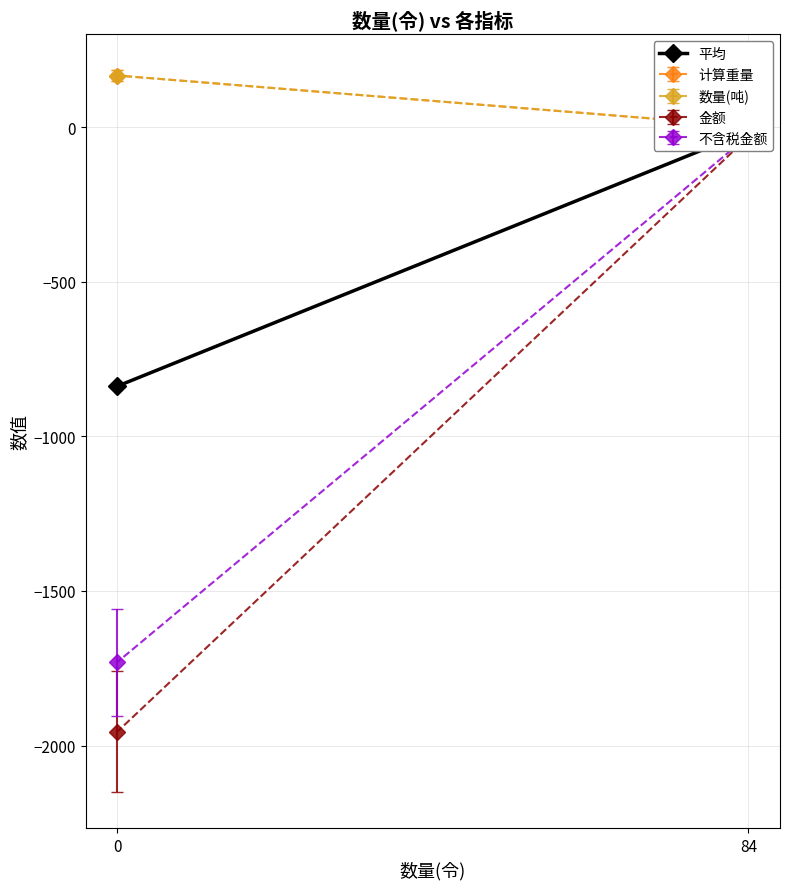

What is the average value?

-425.7